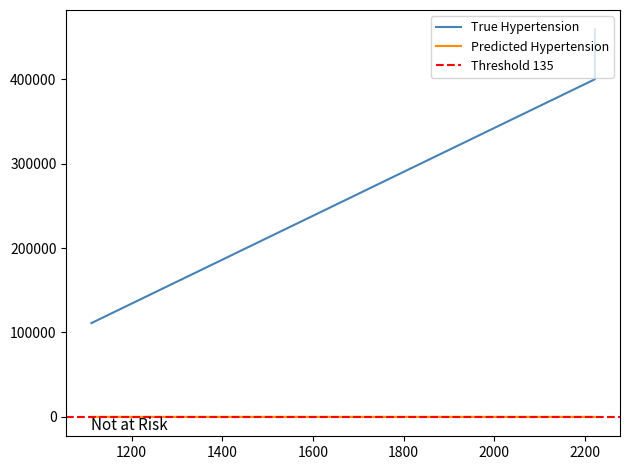

How many lines are shown in the chart?

2